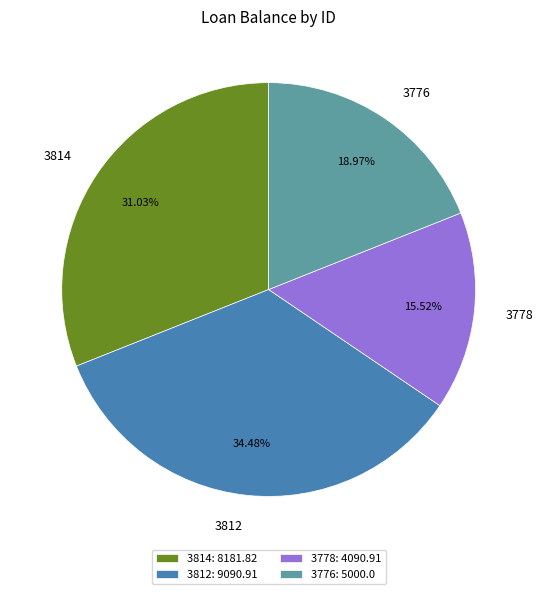

How many segments does this pie chart have?

4